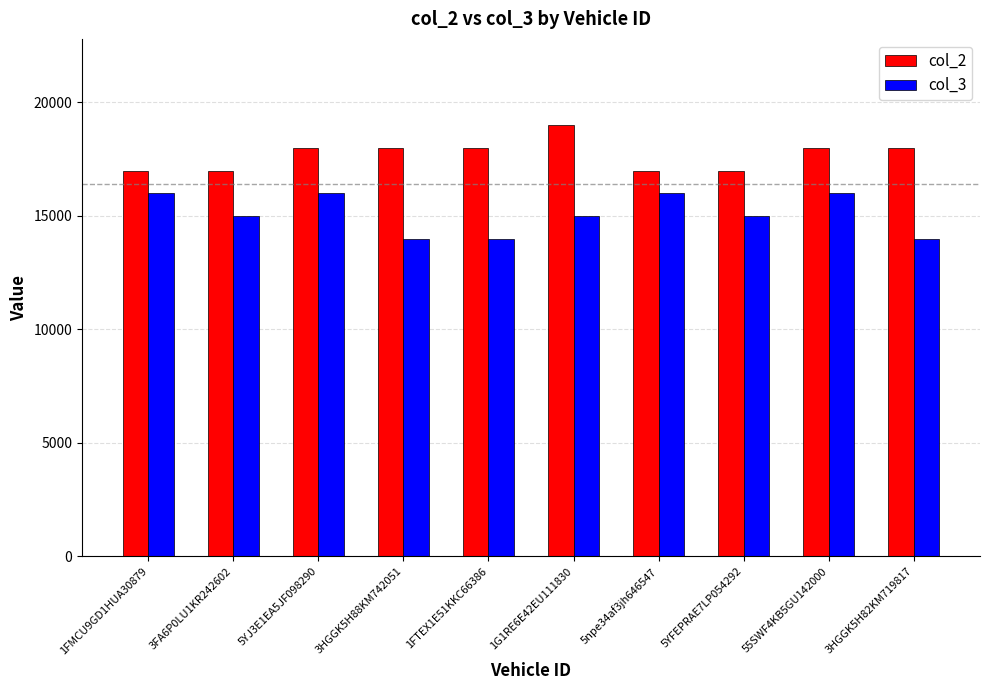

What is the sum of all col_3 values?

151000